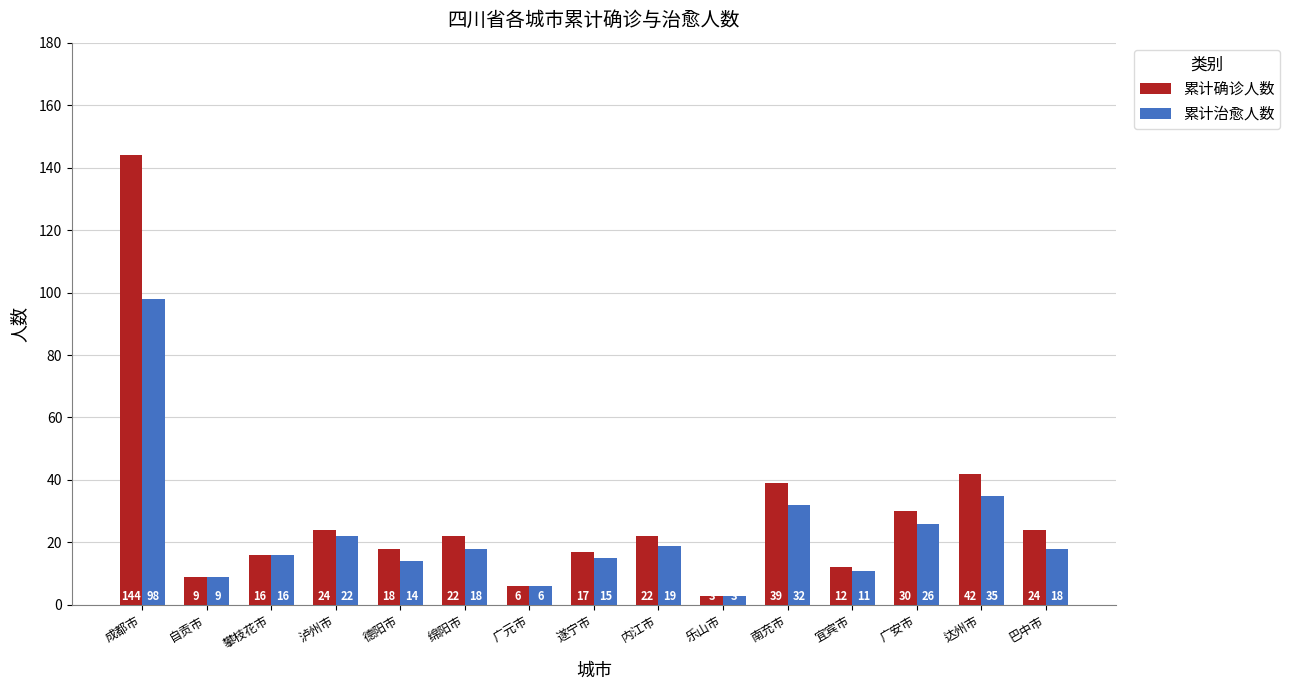

What is the lowest value of the 累计确诊人数 series?

3